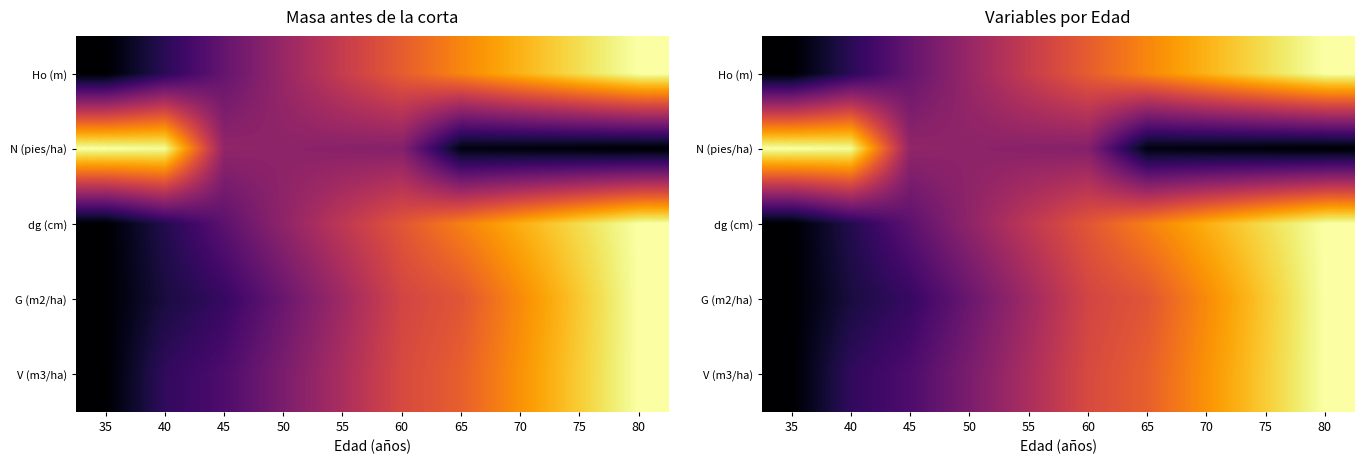

Where is dg (cm) nearest to the value 0?

35